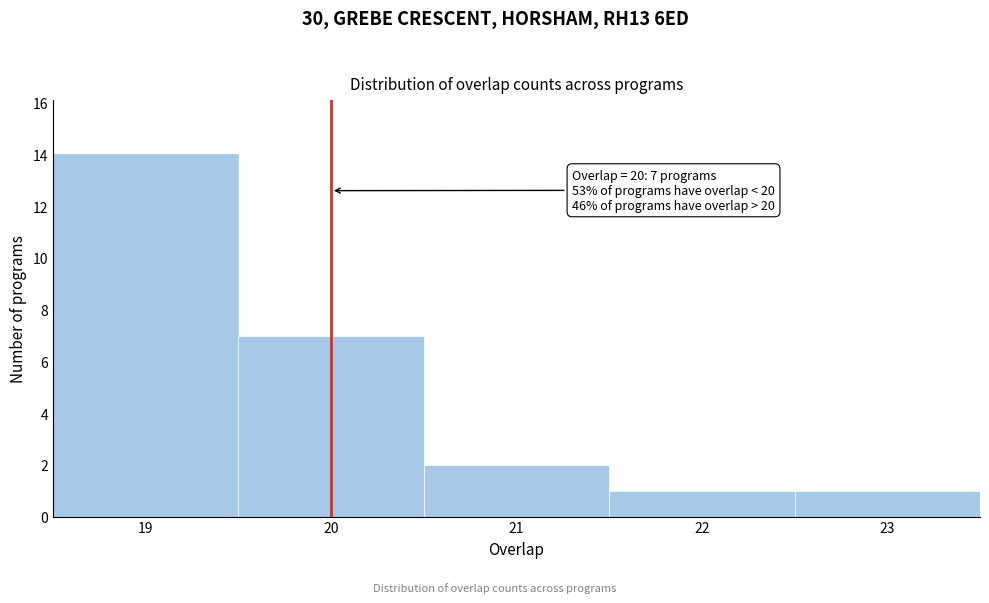

Which range on the x-axis has the tallest bar?

18.5 to 19.5